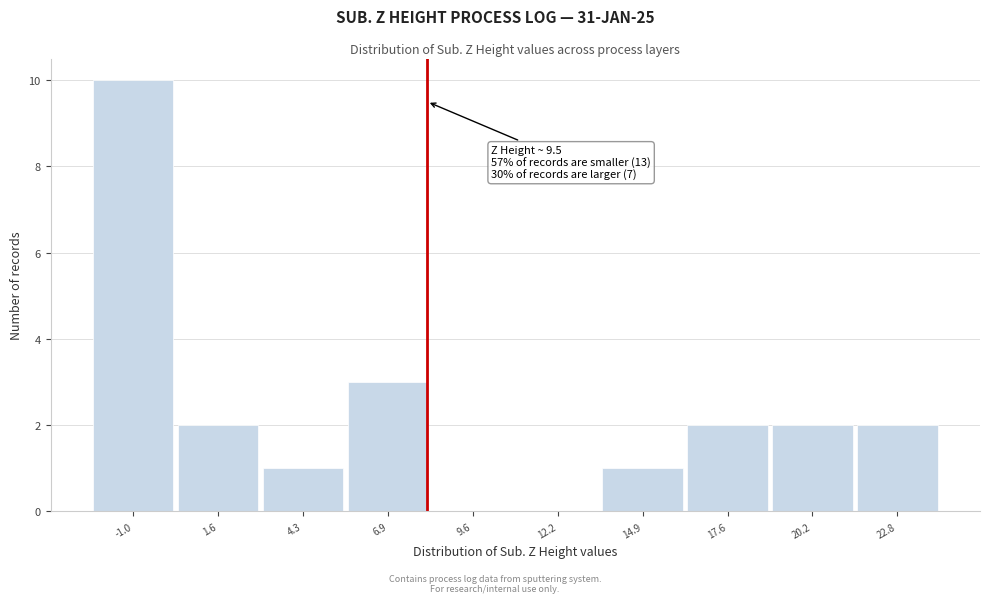

Reading right to left, what are all the values shown in this chart?

22.8=2	20.2=2	17.6=2	14.9=1	12.2=0	9.6=0	6.9=3	4.3=1	1.6=2	-1.0=10